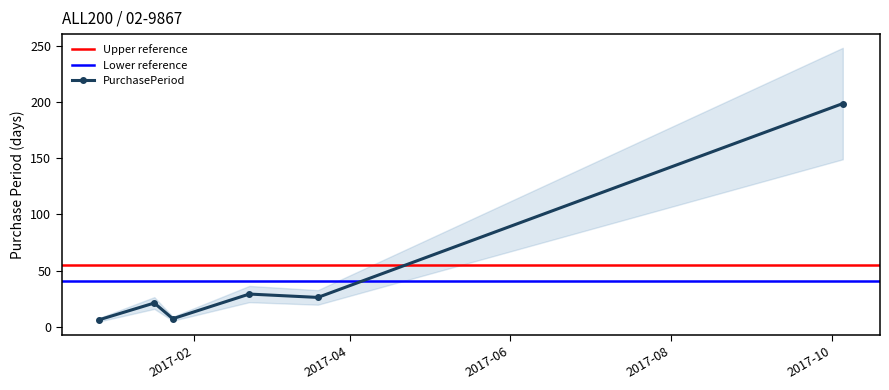

What is the change in value from 2017-01-24 to 2017-03-20?

+19